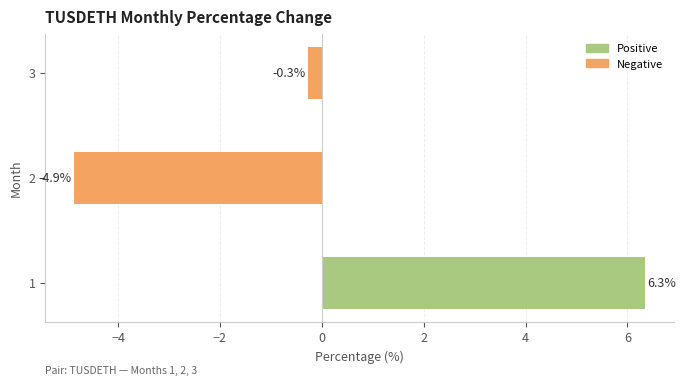

What is the change in value from 1 to 2?

-11.2